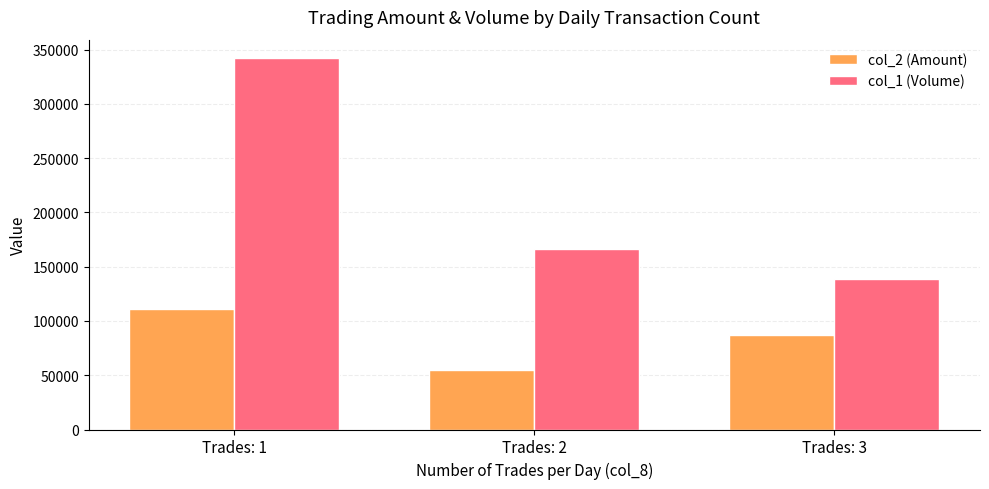

How many bars are there in each group?

2